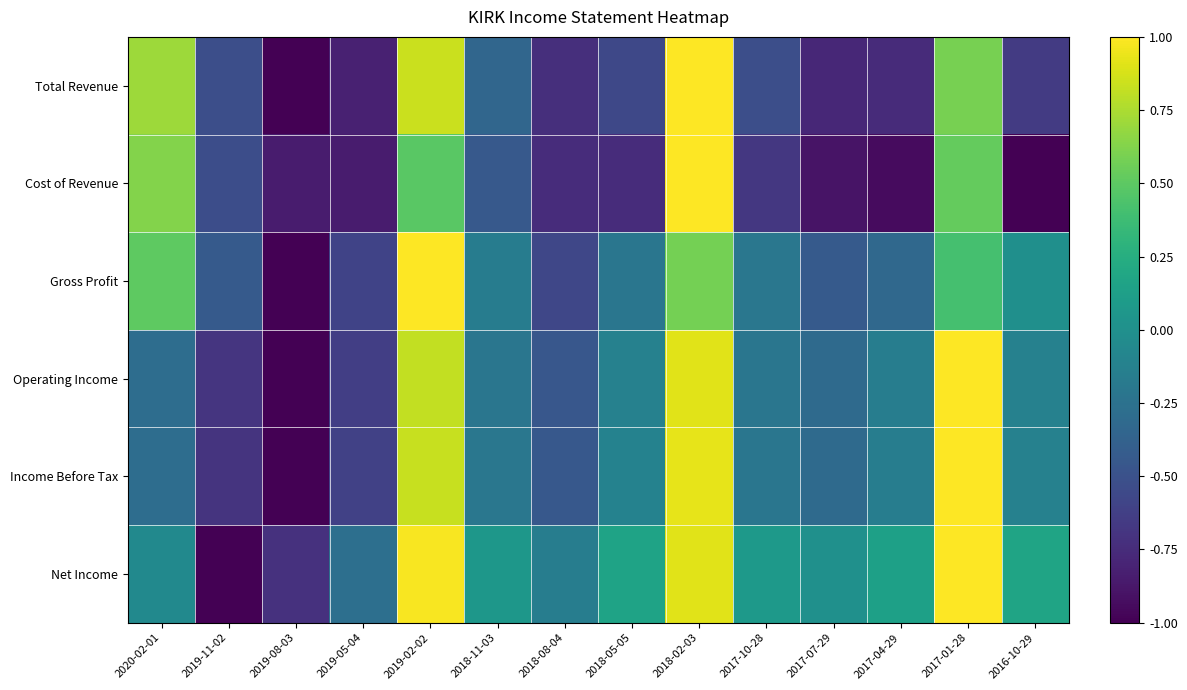

Between 2018-05-05 and 2016-10-29, which series saw the biggest shift?

Cost of Revenue